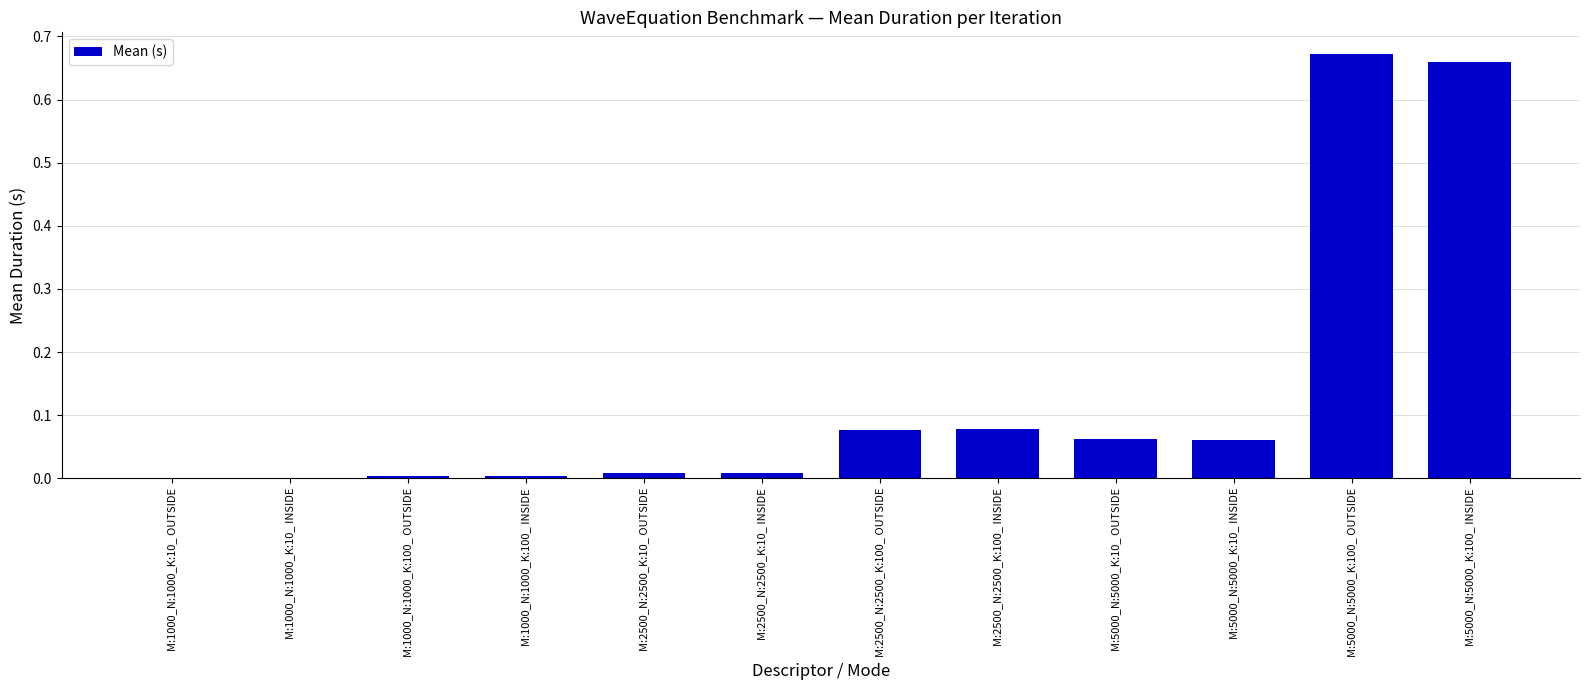

What is the sum of all values?

1.6